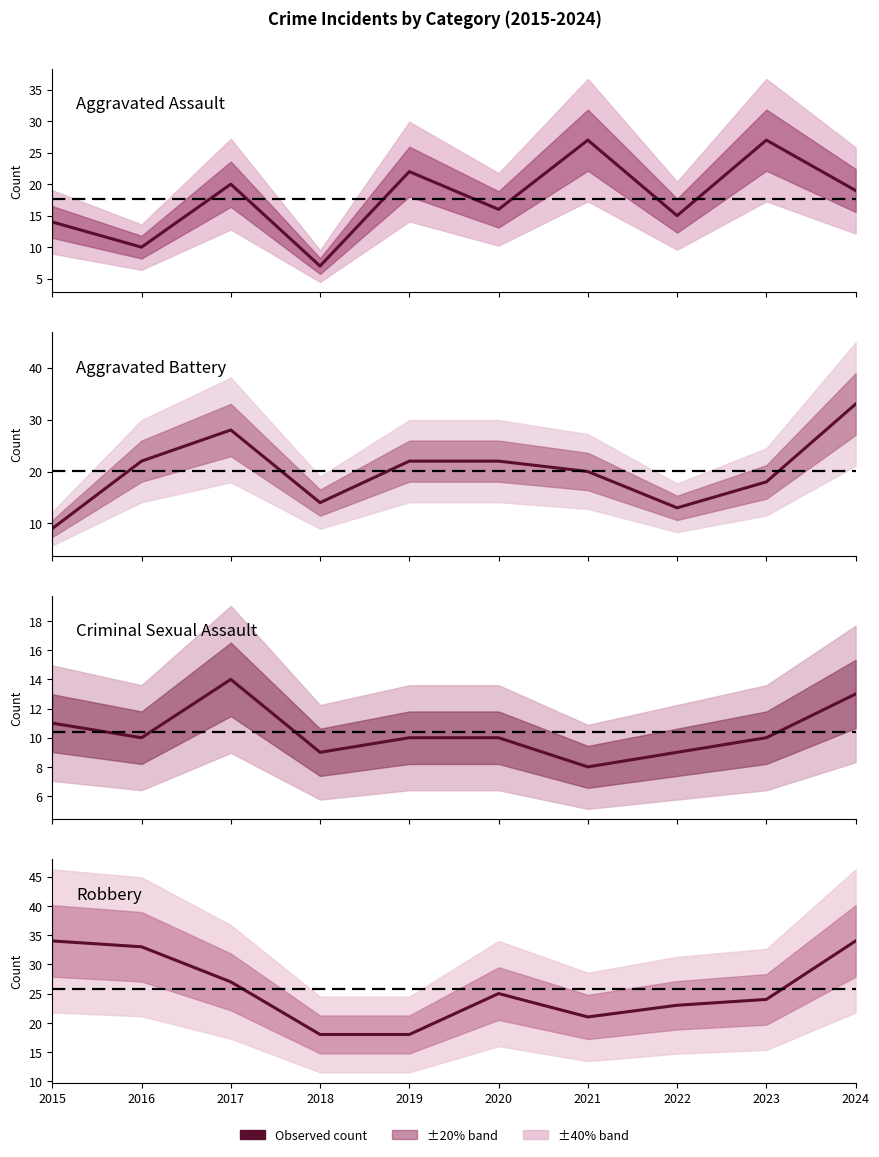

How many lines are shown in the chart?

4